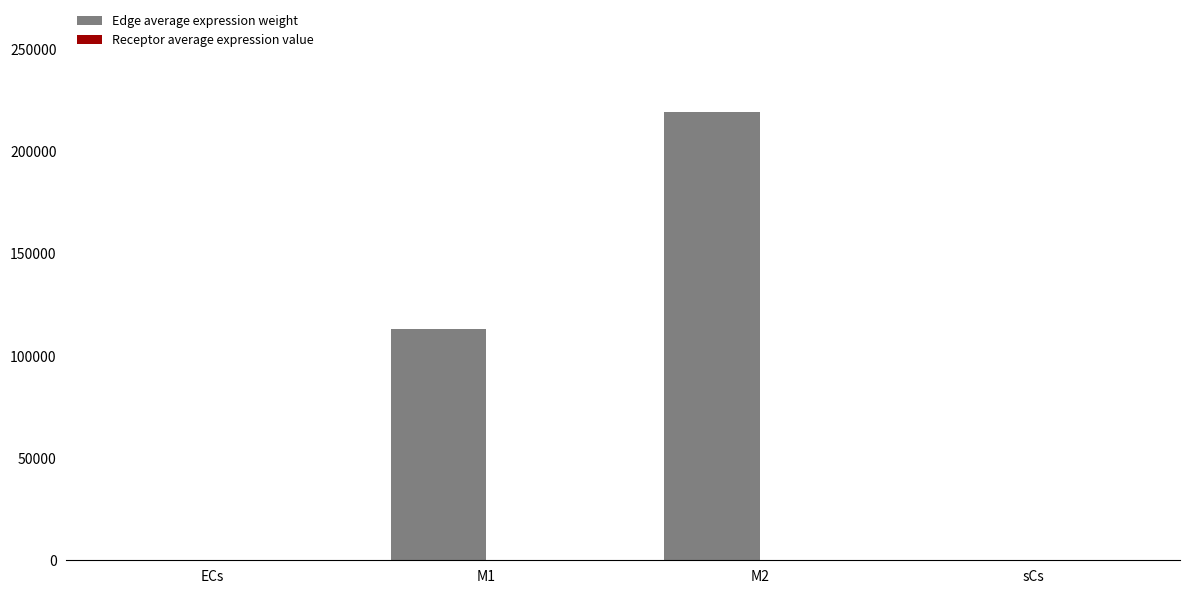

Are the bars grouped side by side (vs. stacked)?

Yes